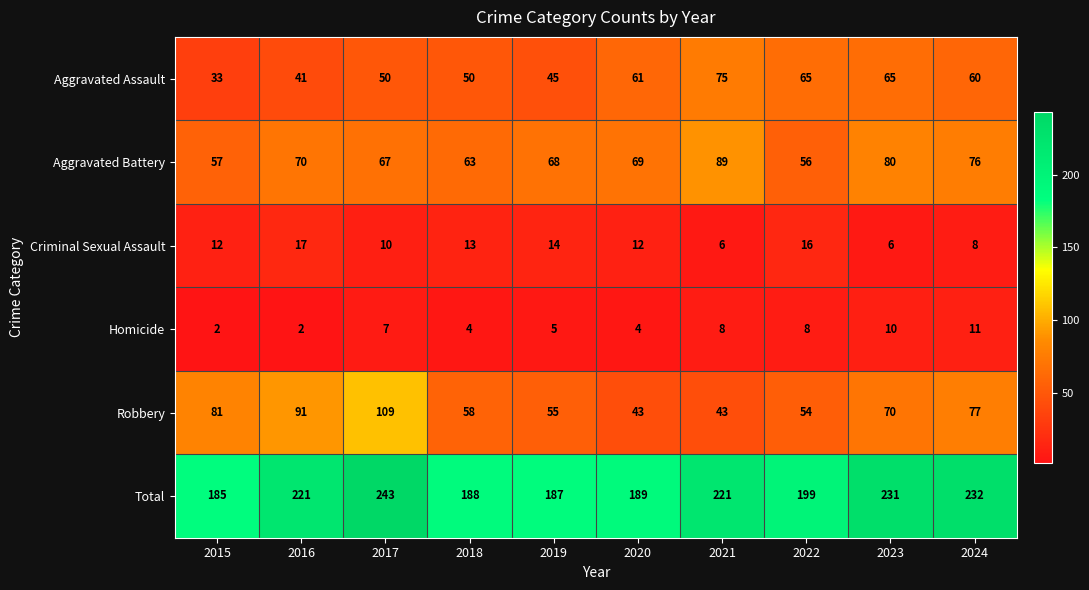

Is it true that Aggravated Assault equals 60 at 2024?

True